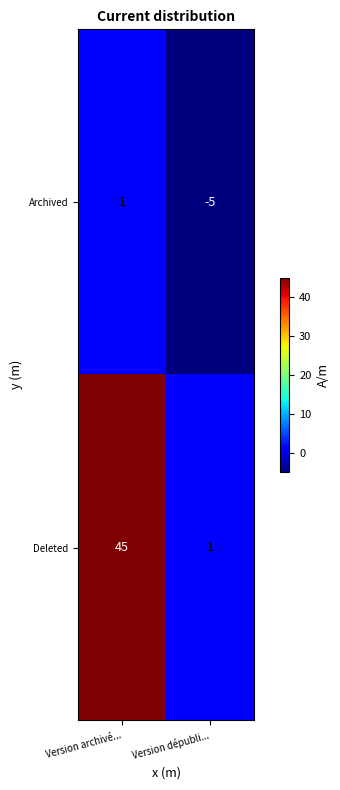

What is the difference between the maximum and minimum values in the Deleted series?

44